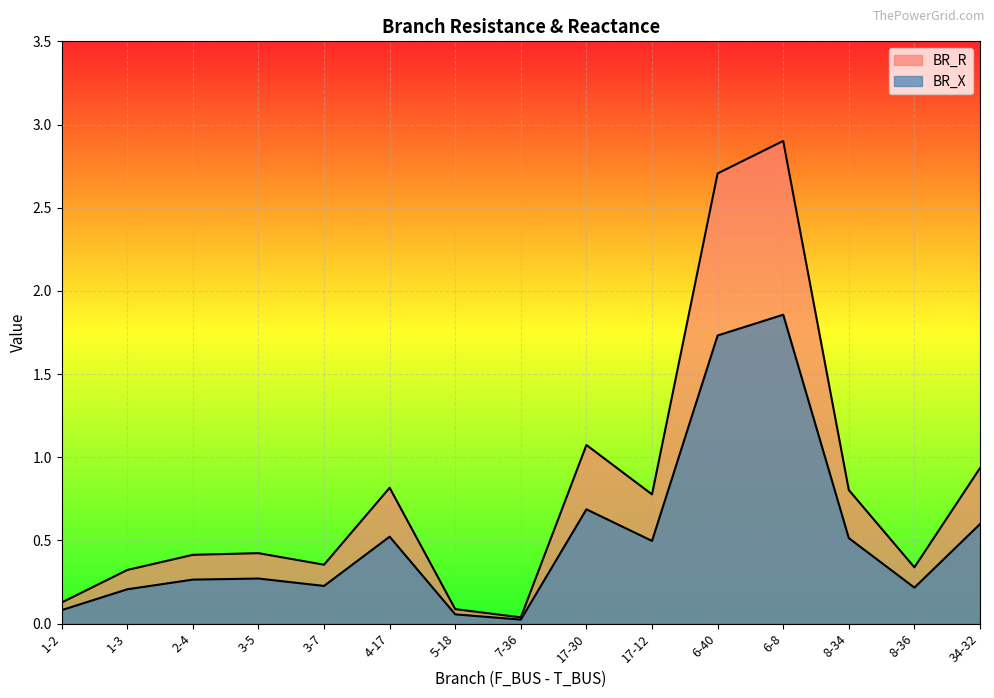

True or false: BR_X and BR_R intersect in this chart.

False